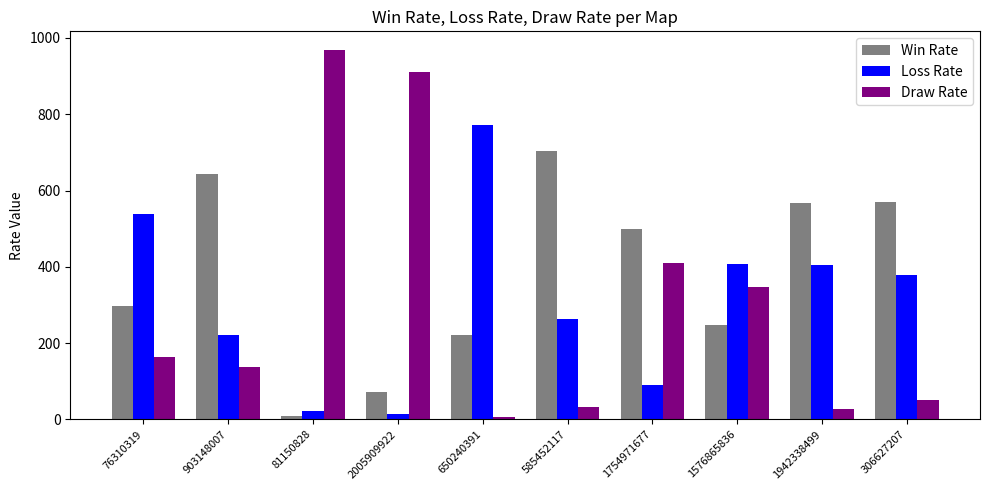

What is the value of the Draw Rate bar at the 8th from the left?

346